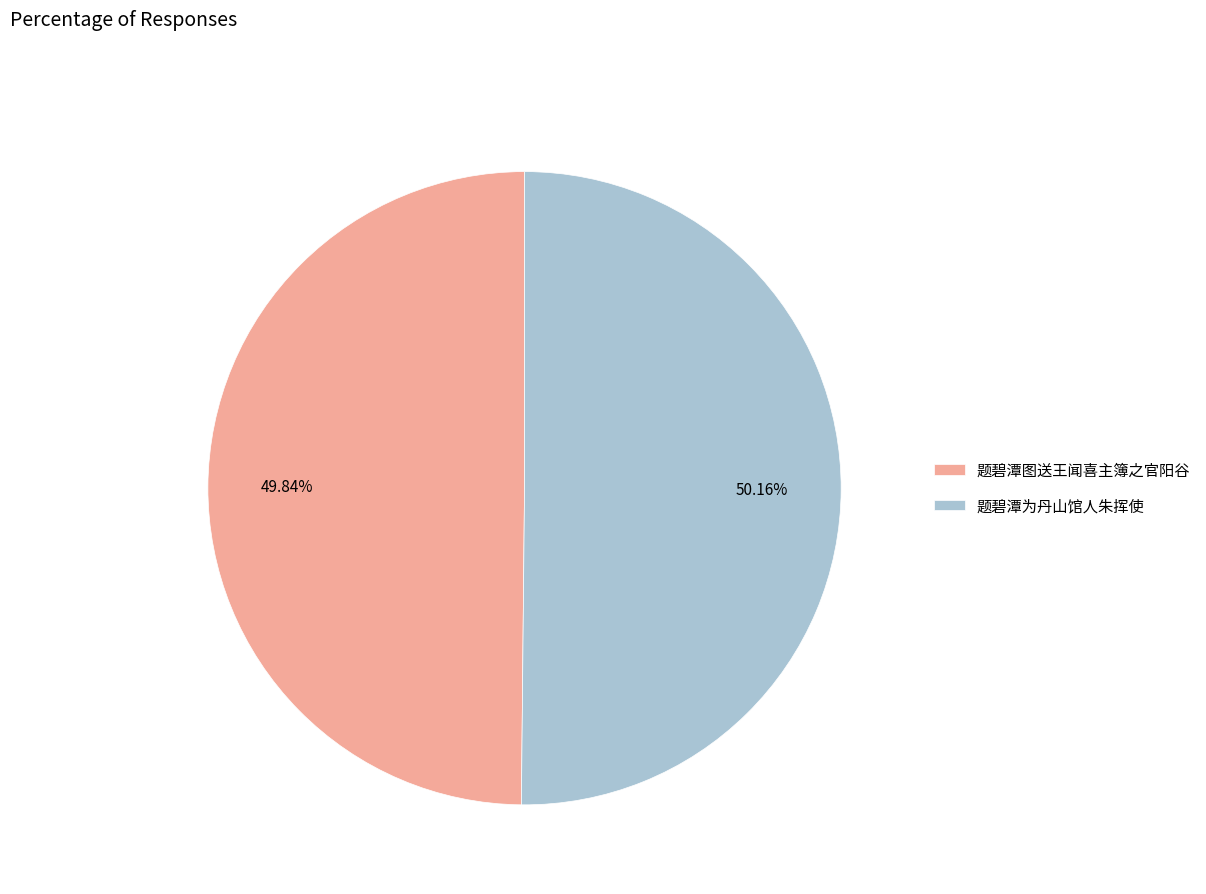

How many slices are in this pie chart?

2